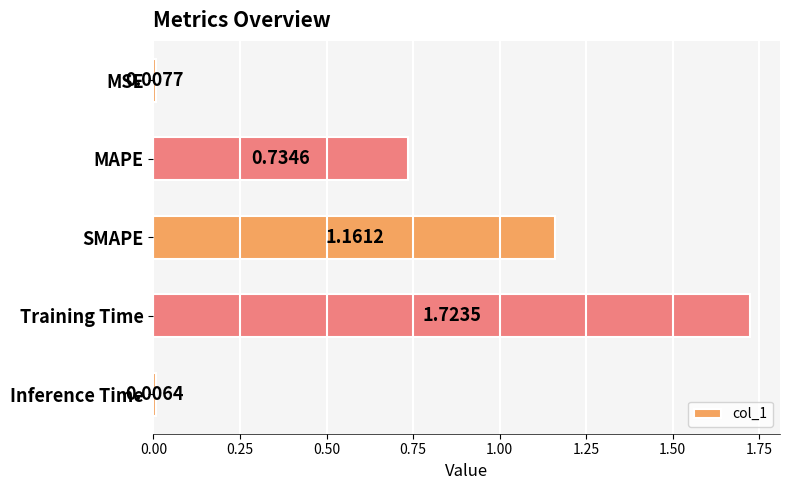

Rank the categories by value from highest to lowest.

Training Time, SMAPE, MAPE, MSE, Inference Time